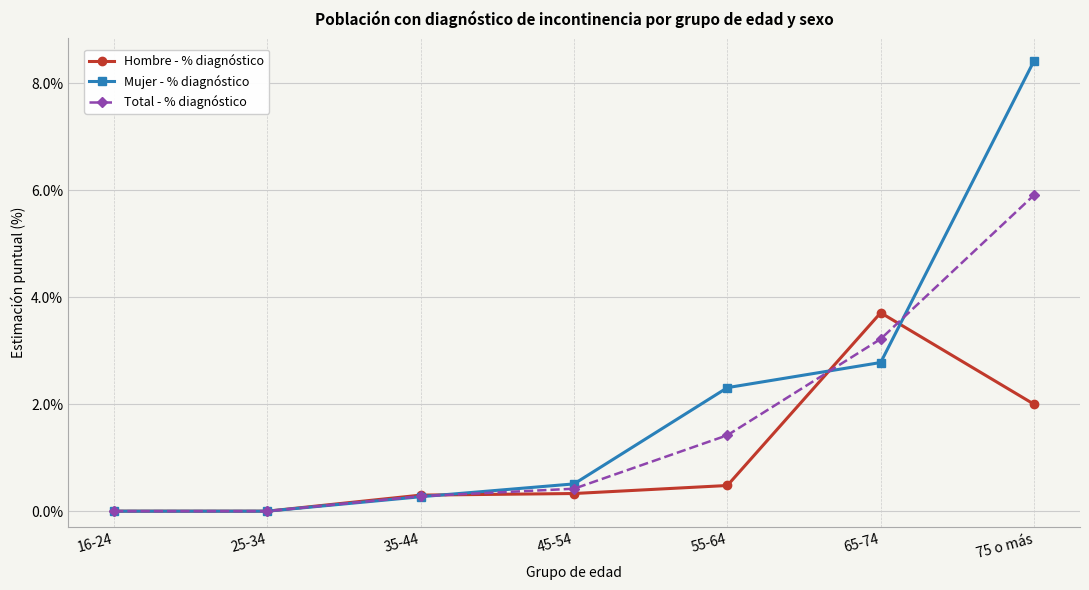

True or false: Hombre - % diagnóstico has a value of 1.4 at 25-34.

False